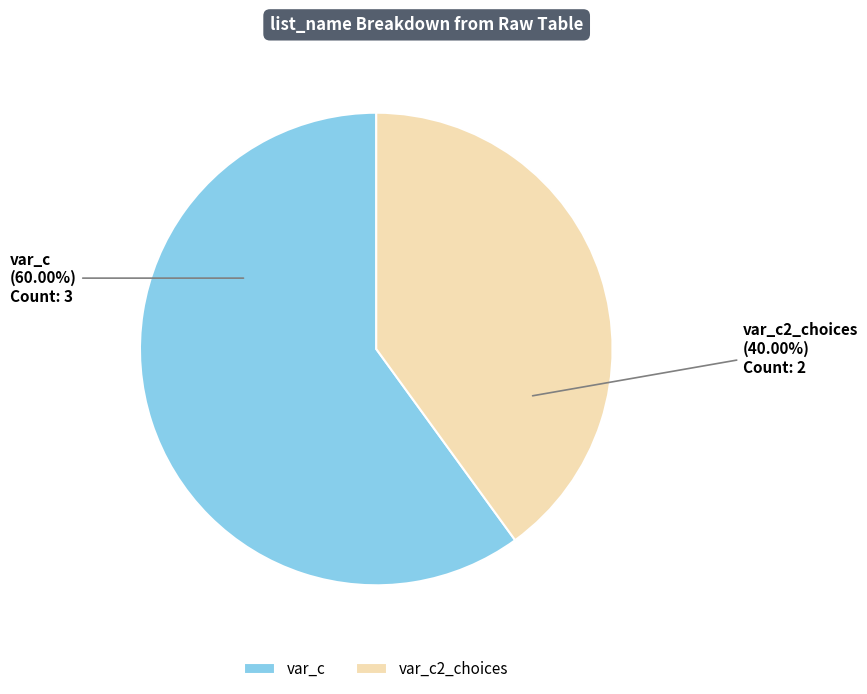

Which slice is the smallest?

var_c2_choices